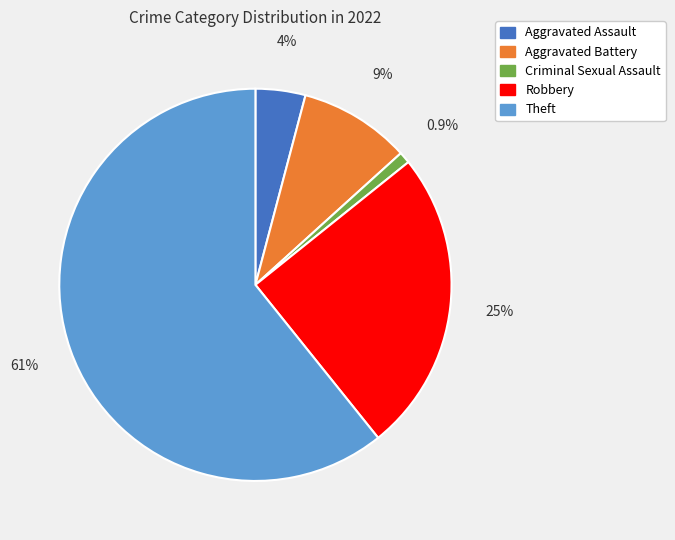

How many slices are in this pie chart?

5